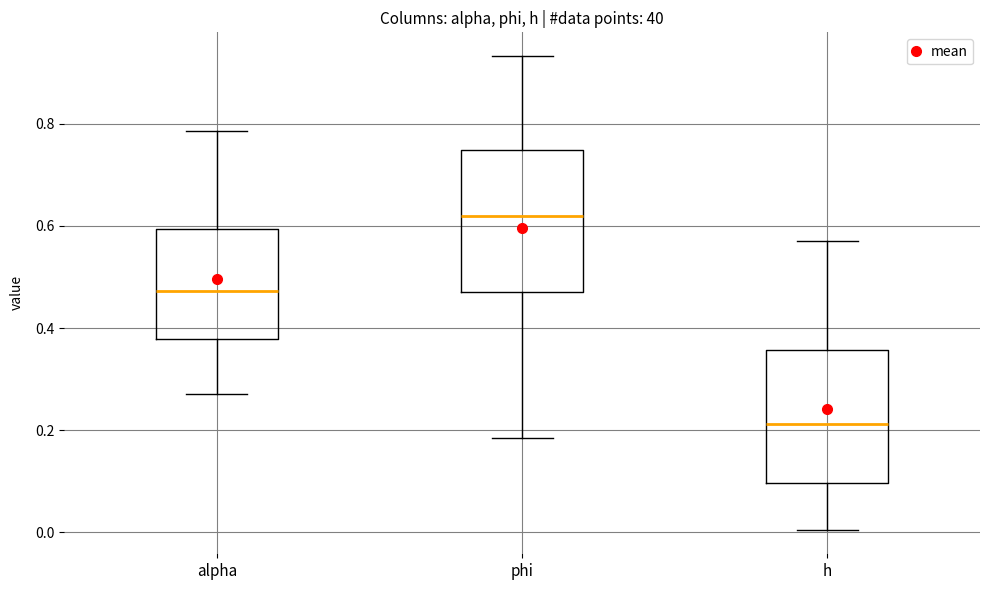

Reading left to right, read every box against the y-axis: the position of its median line, the range the box covers, and the ends of its whiskers. The values are not printed on the chart, so give them approximately, as read against the axis.

alpha: median 0.48, box 0.38 to 0.60, whiskers 0.28 to 0.78
phi: median 0.62, box 0.48 to 0.74, whiskers 0.18 to 0.94
h: median 0.22, box 0.10 to 0.36, whiskers 0.00 to 0.58